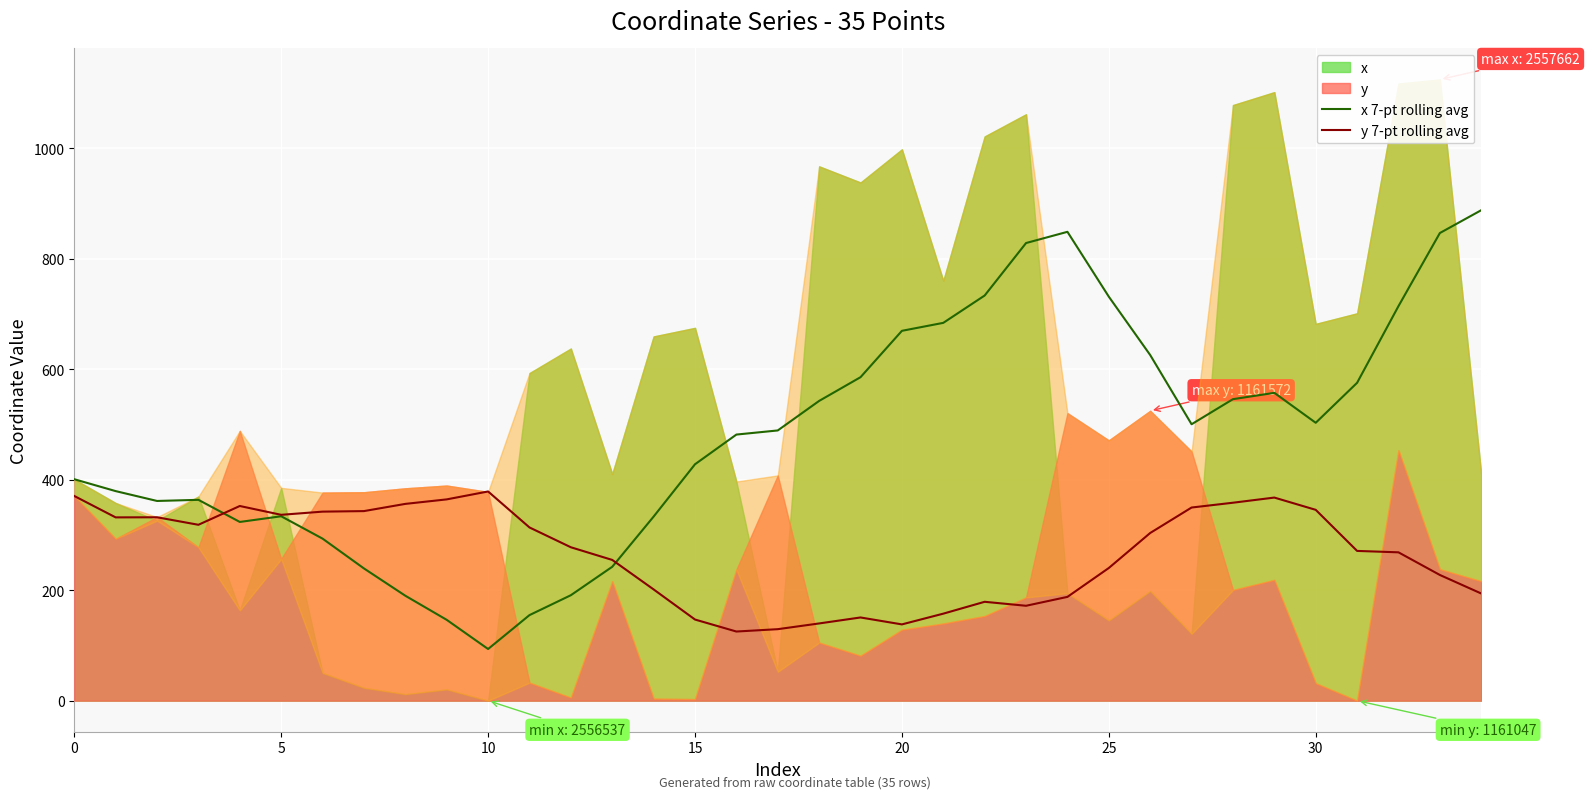

What is the highest value of the x 7-pt rolling avg series?

888.1